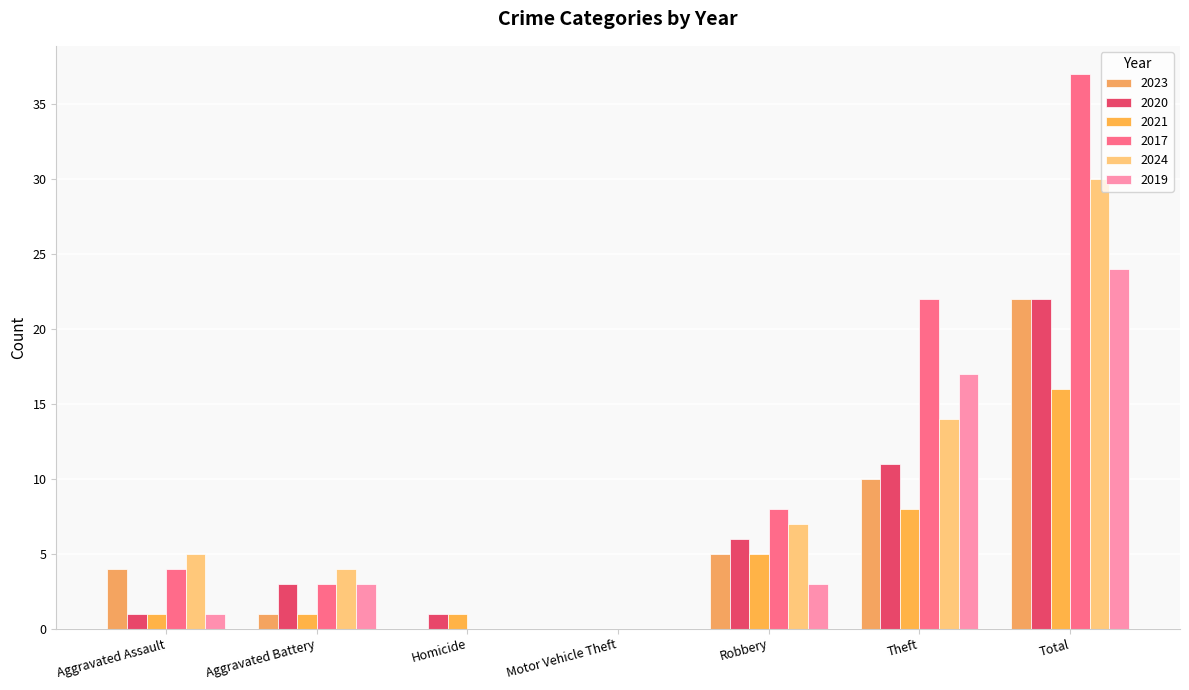

What is the difference between the maximum and minimum values in the 2021 series?

16